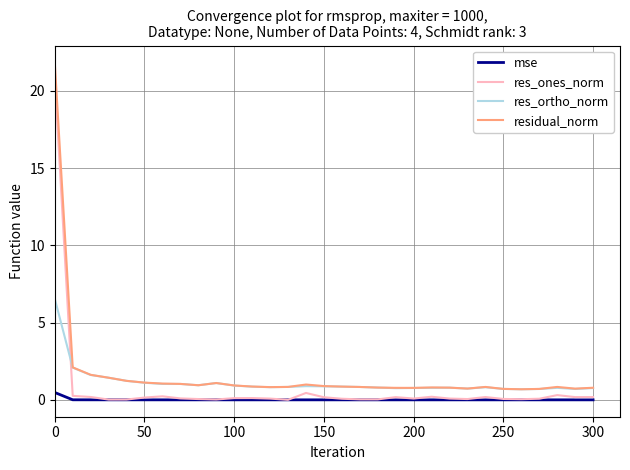

How many lines are shown in the chart?

4